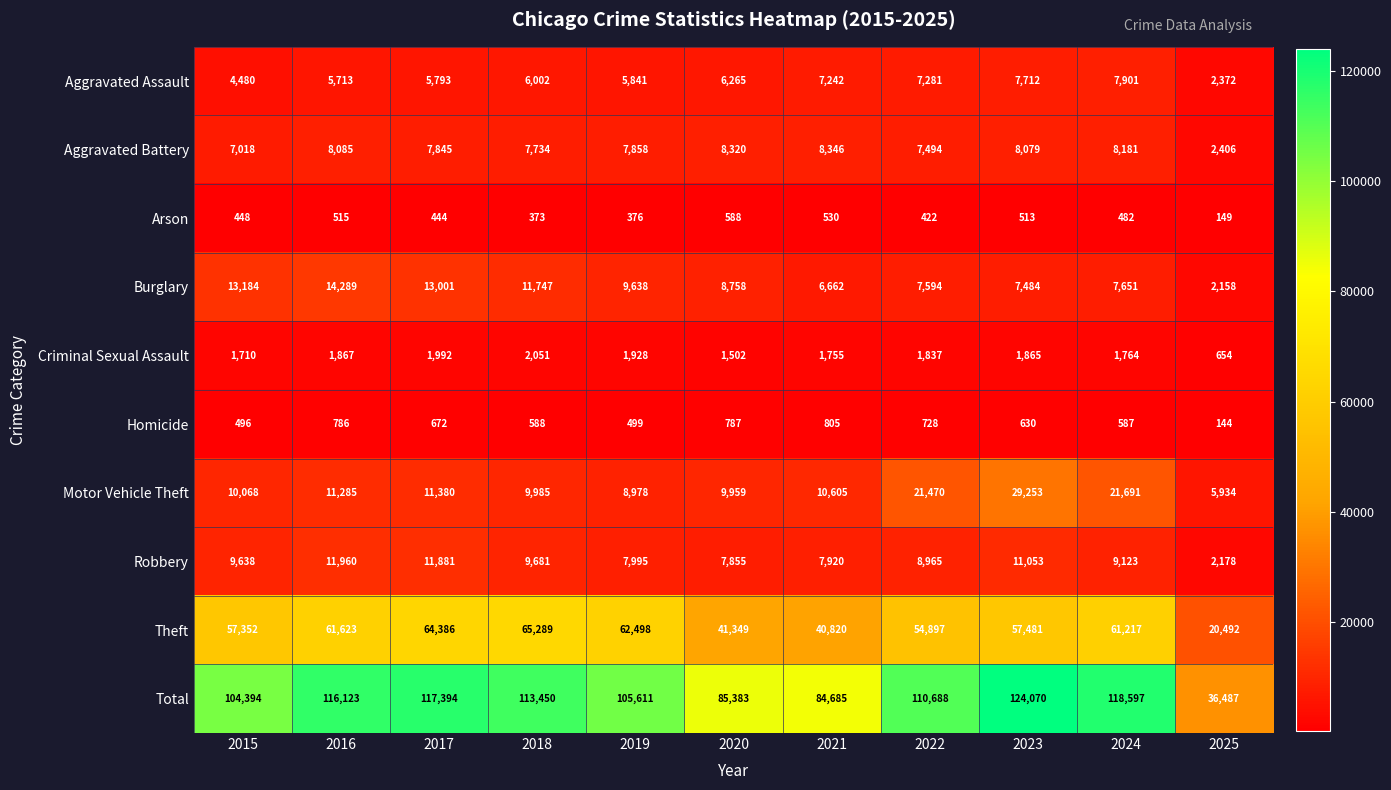

Count the number of data series in this chart.

10